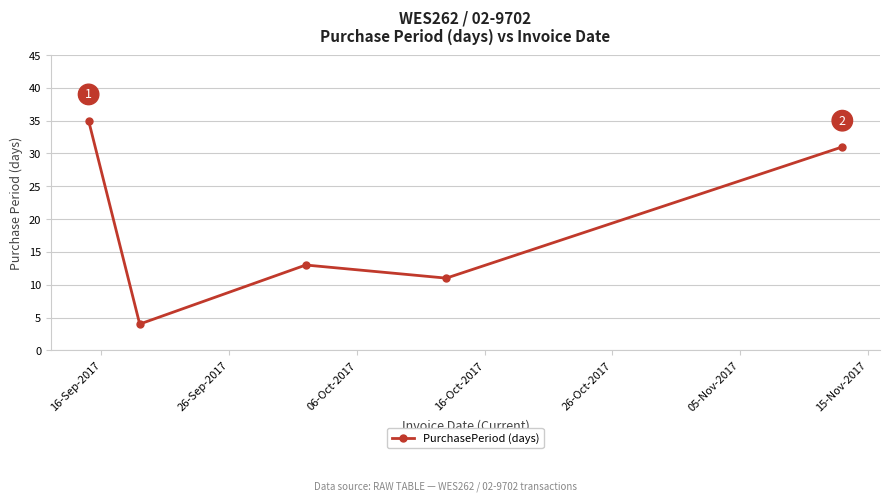

How many points are lower than both their immediate neighbors (excluding endpoints)?

2